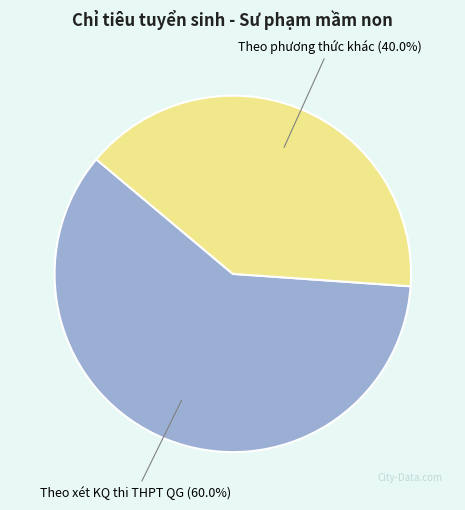

What is the smallest slice in the pie chart?

Theo phương thức khác